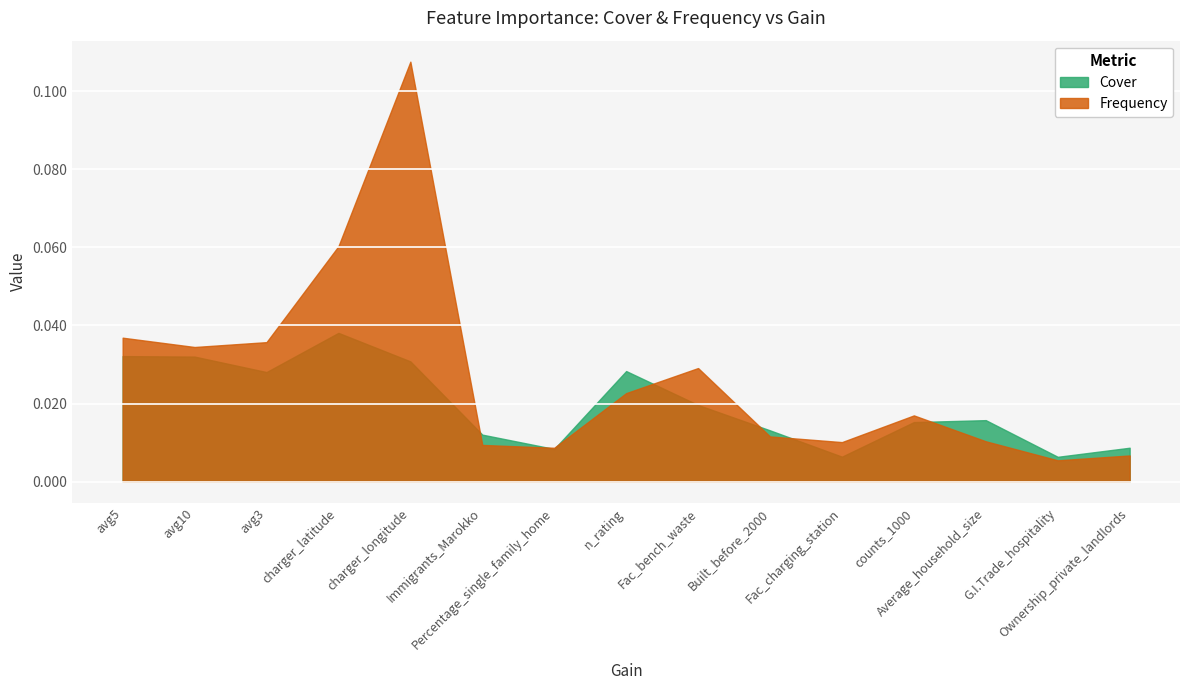

What is the label of the 9th point from the left?

Fac_bench_waste